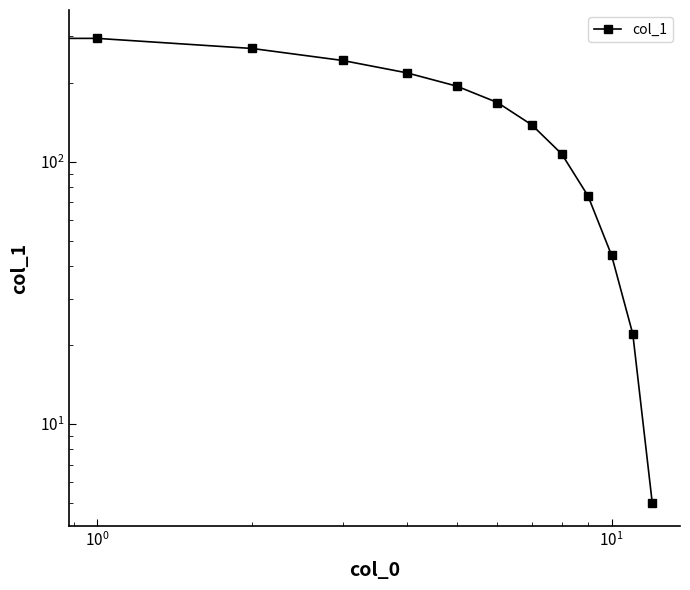

Is this an area chart (filled region under the line)?

No